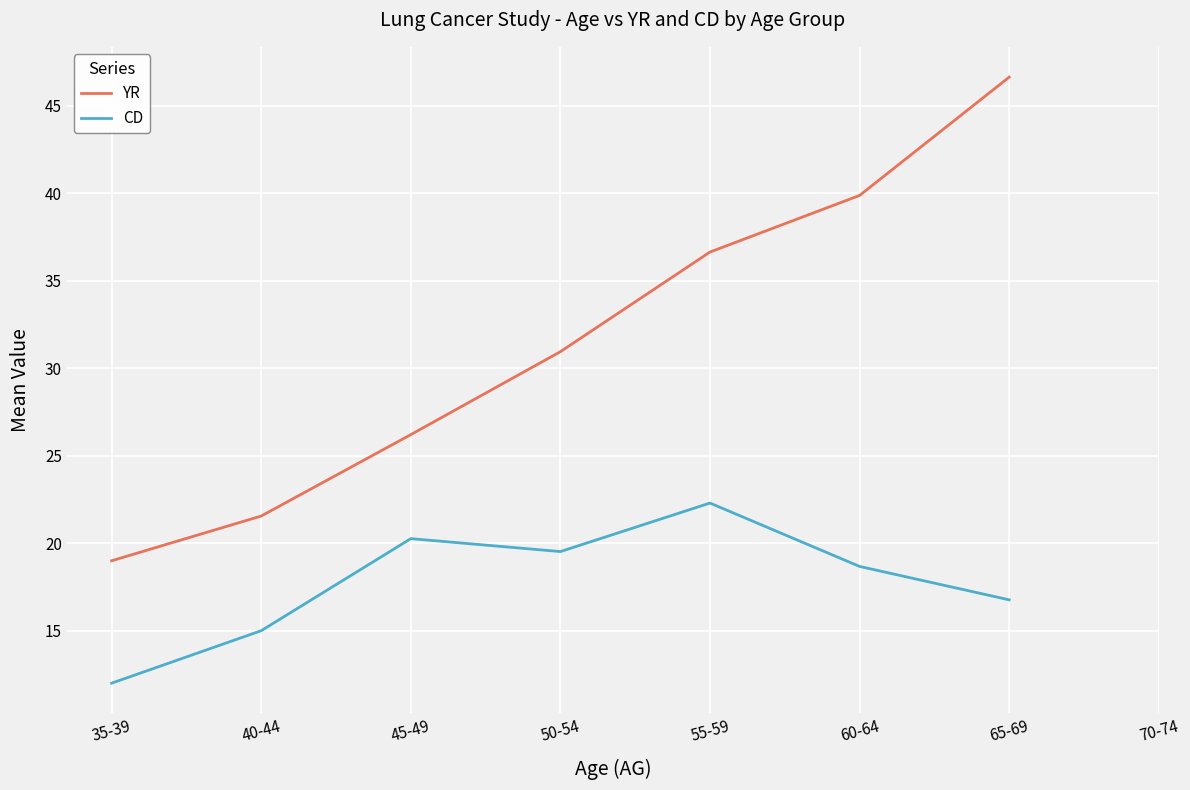

How many series are shown in this chart?

2